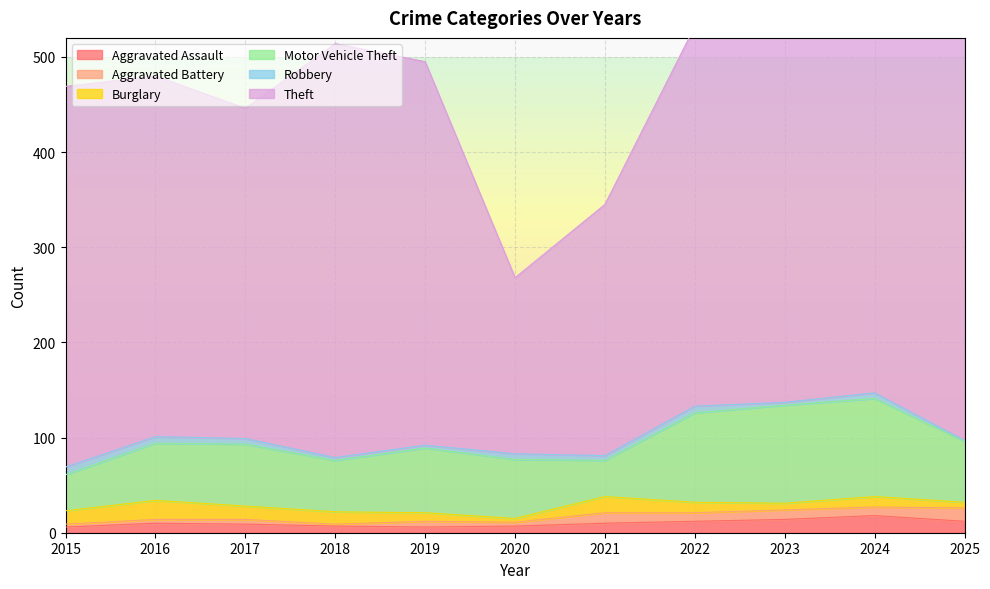

What is the value of the Robbery point at the 7th from the left?

5